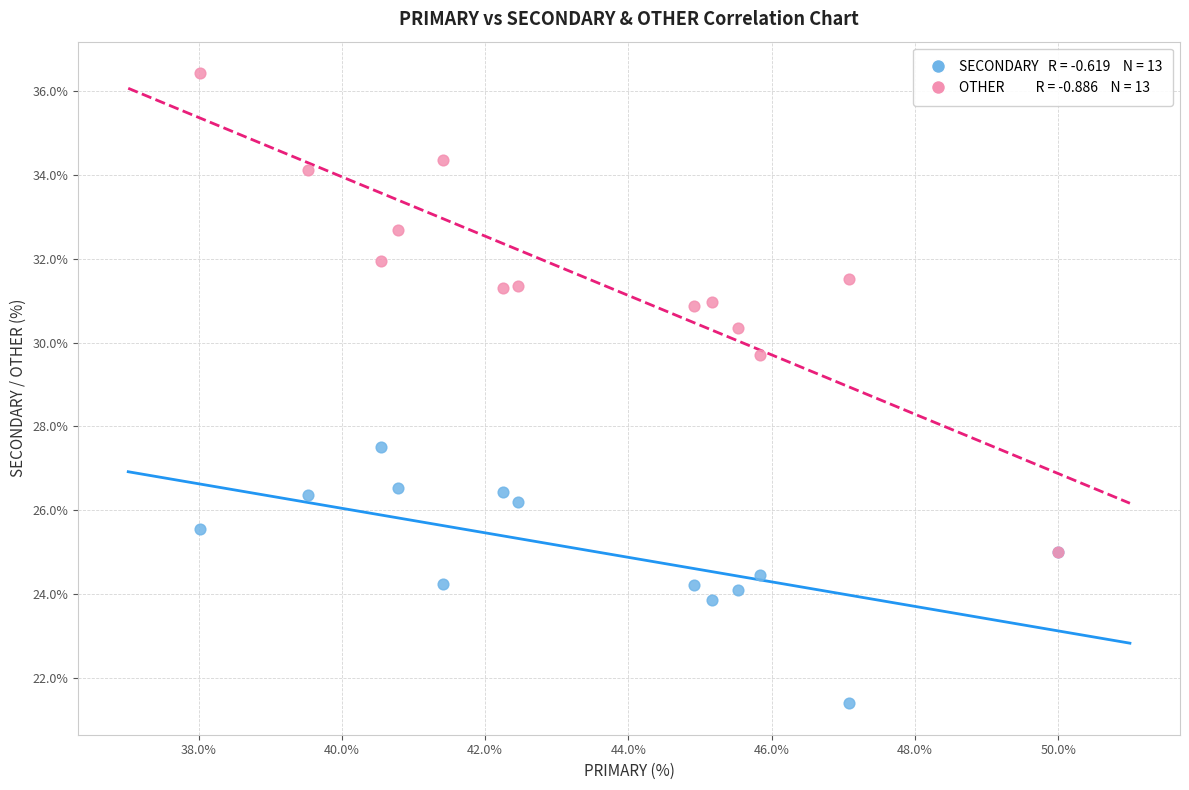

Across all series, what Y value is closest to 28?

27.5